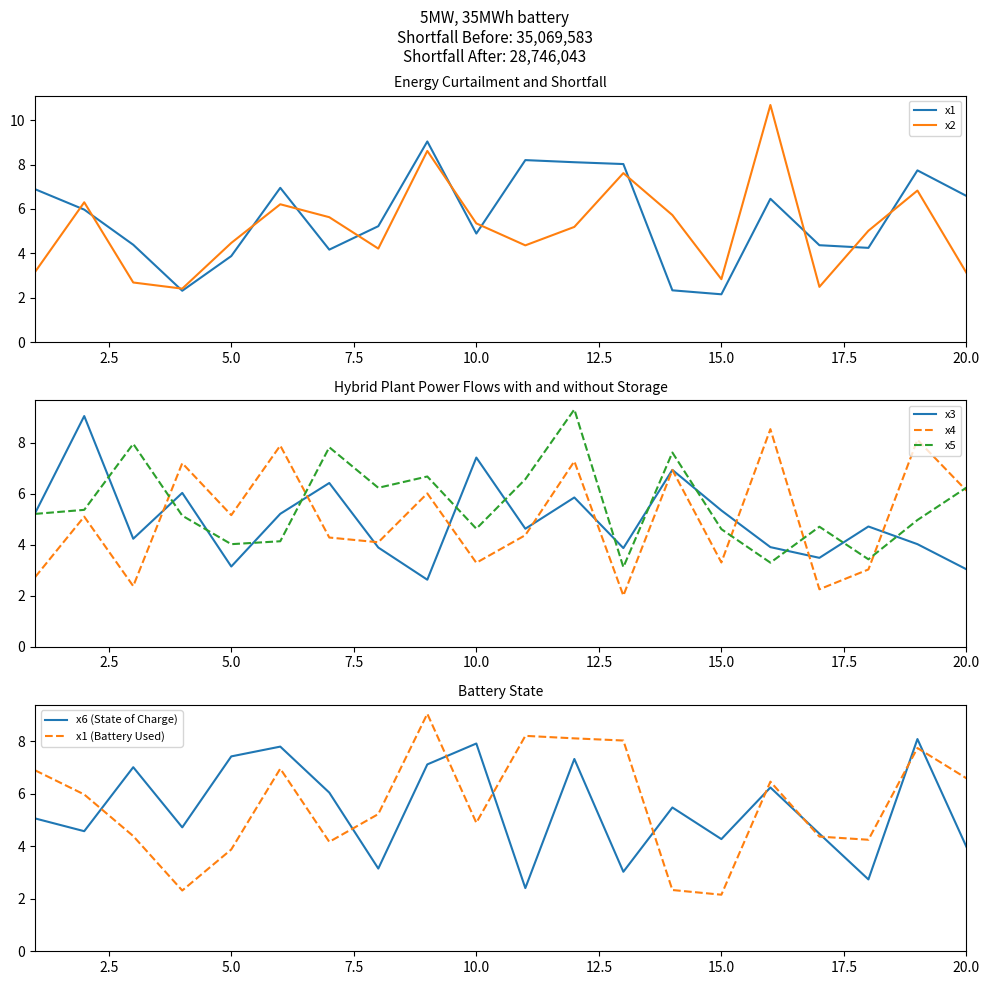

How many interior local valleys does the x3 series have?

6